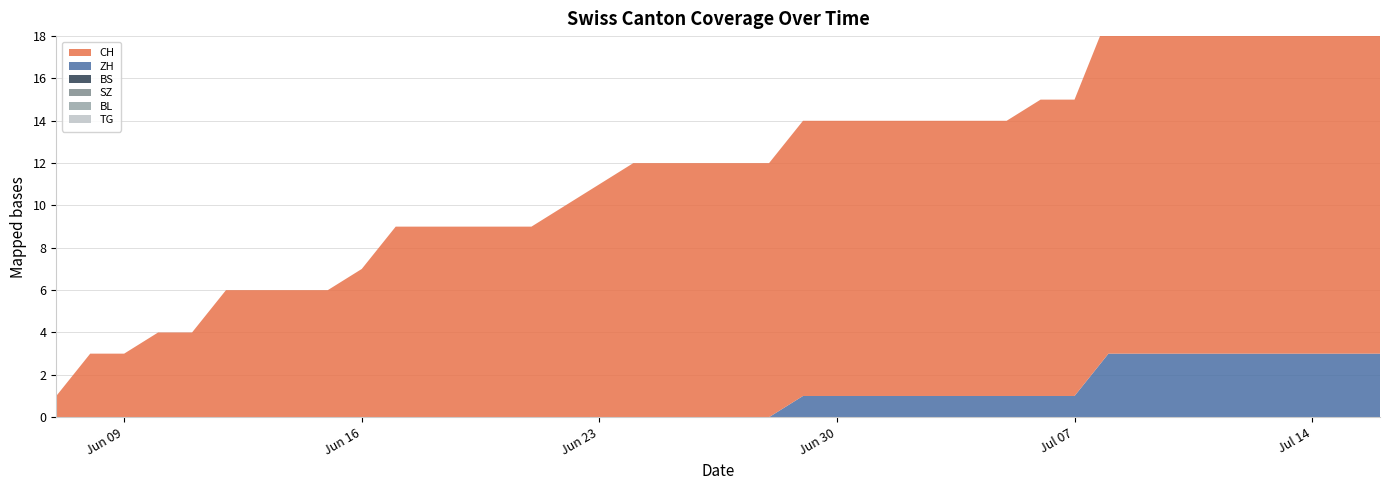

Reading left to right, list all the values displayed in this chart.

CH: 1	3	3	4	4	6	6	6	6	7	9	9	9	9	9	10	11	12	12	12	12	12	13	13	13	13	13	13	13	14	14	16	16	16	16	16	16	16	16	16
ZH: 0	0	0	0	0	0	0	0	0	0	0	0	0	0	0	0	0	0	0	0	0	0	1	1	1	1	1	1	1	1	1	3	3	3	3	3	3	3	3	3
BS: 0	0	0	0	0	0	0	0	0	0	0	0	0	0	0	0	0	0	0	0	0	0	0	0	0	0	0	0	0	0	0	0	0	0	0	0	0	0	0	0
SZ: 0	0	0	0	0	0	0	0	0	0	0	0	0	0	0	0	0	0	0	0	0	0	0	0	0	0	0	0	0	0	0	0	0	0	0	0	0	0	0	0
BL: 0	0	0	0	0	0	0	0	0	0	0	0	0	0	0	0	0	0	0	0	0	0	0	0	0	0	0	0	0	0	0	0	0	0	0	0	0	0	0	0
TG: 0	0	0	0	0	0	0	0	0	0	0	0	0	0	0	0	0	0	0	0	0	0	0	0	0	0	0	0	0	0	0	0	0	0	0	0	0	0	0	0